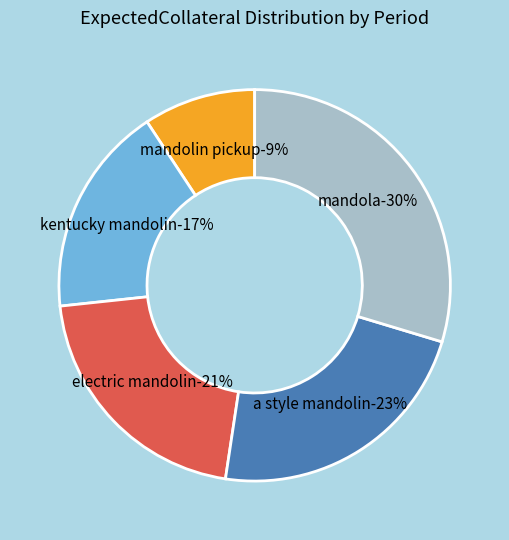

Is there a majority slice in this chart?

No